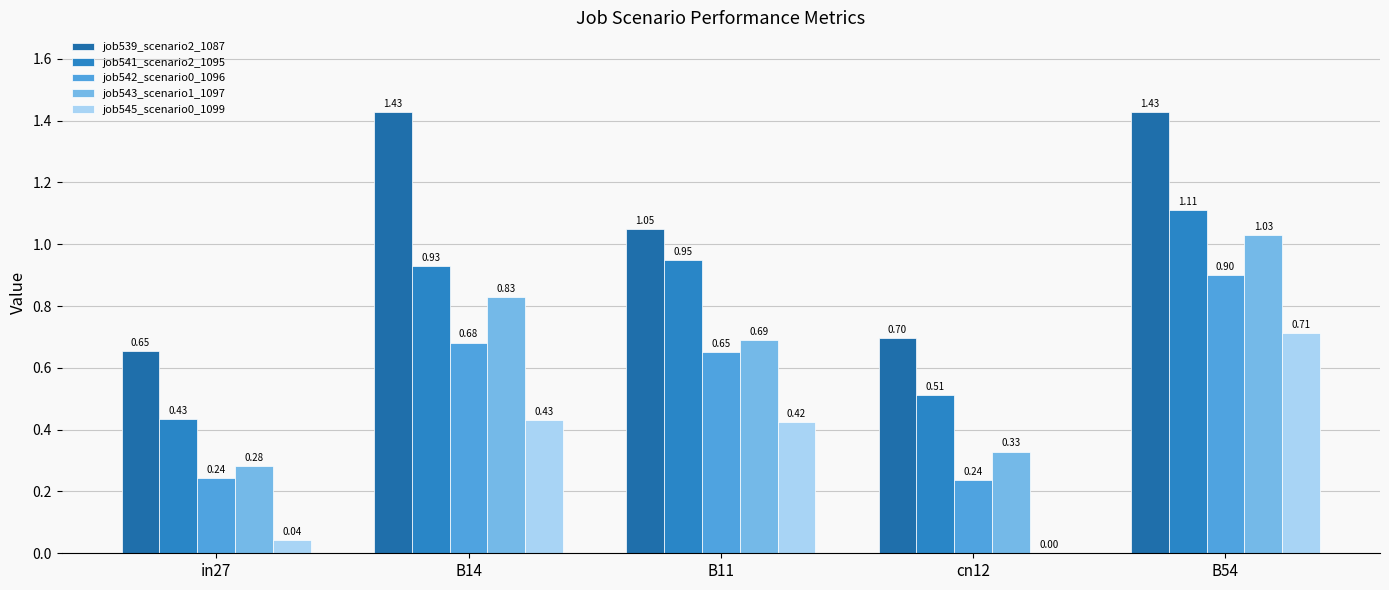

Are the bars grouped side by side (vs. stacked)?

Yes